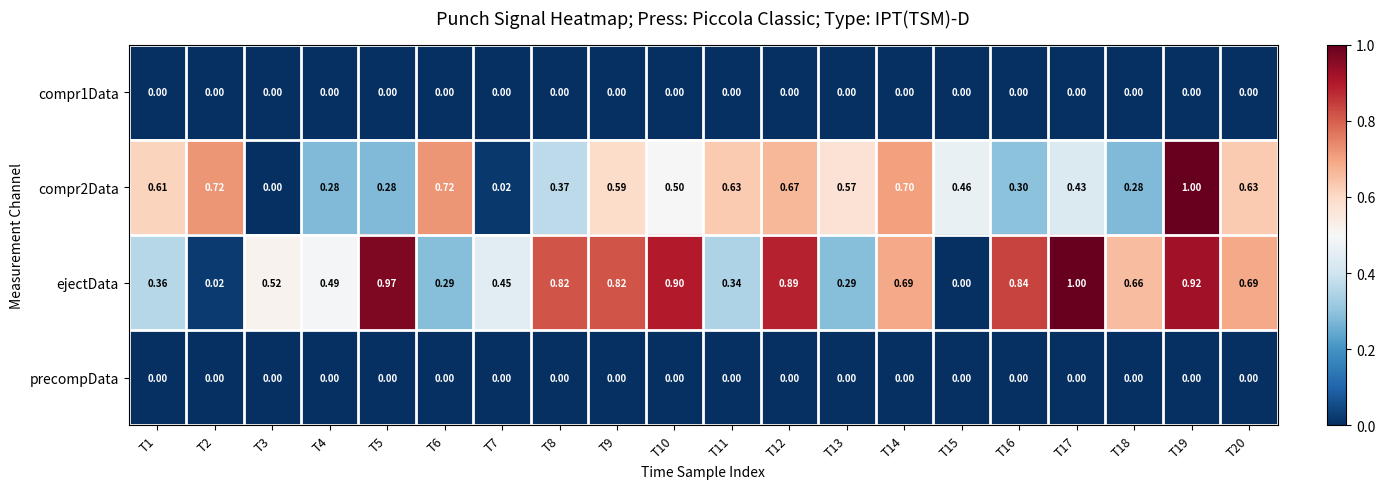

Which series has the largest total across all categories?

ejectData